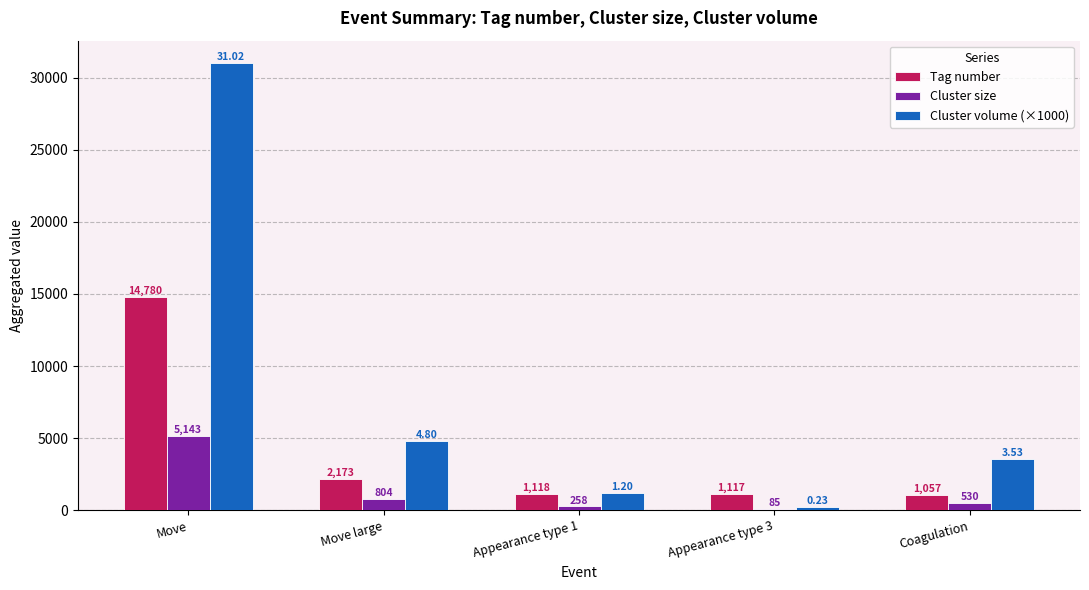

Reading left to right, extract all data points from this chart.

Tag number: Move=14780	Move large=2173	Appearance type 1=1118	Appearance type 3=1117	Coagulation=1057
Cluster size: Move=5143	Move large=804	Appearance type 1=258	Appearance type 3=85	Coagulation=530
Cluster volume (×1000): Move=31022	Move large=4801	Appearance type 1=1200	Appearance type 3=227	Coagulation=3533